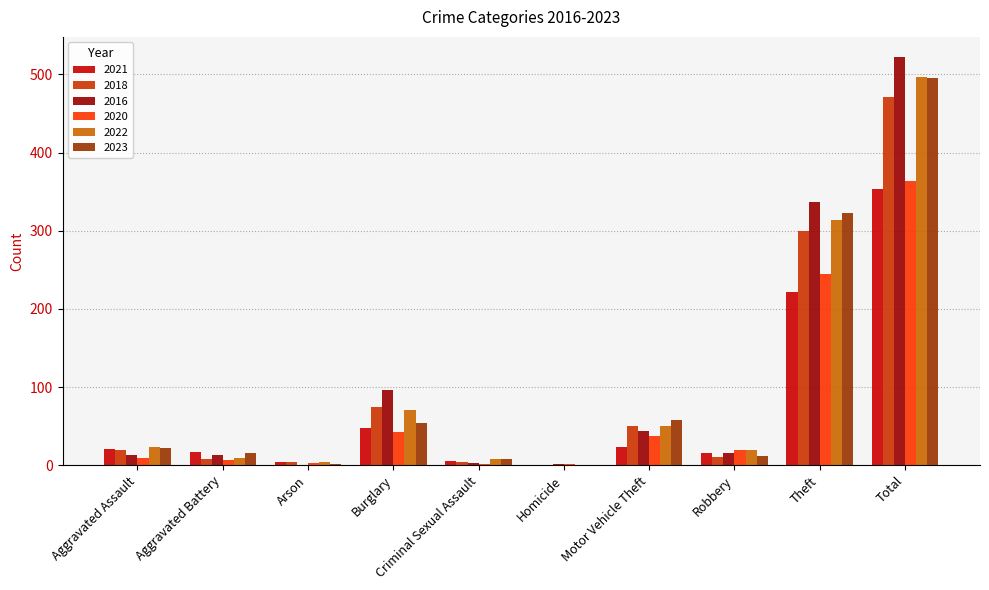

How many groups of bars are there?

10